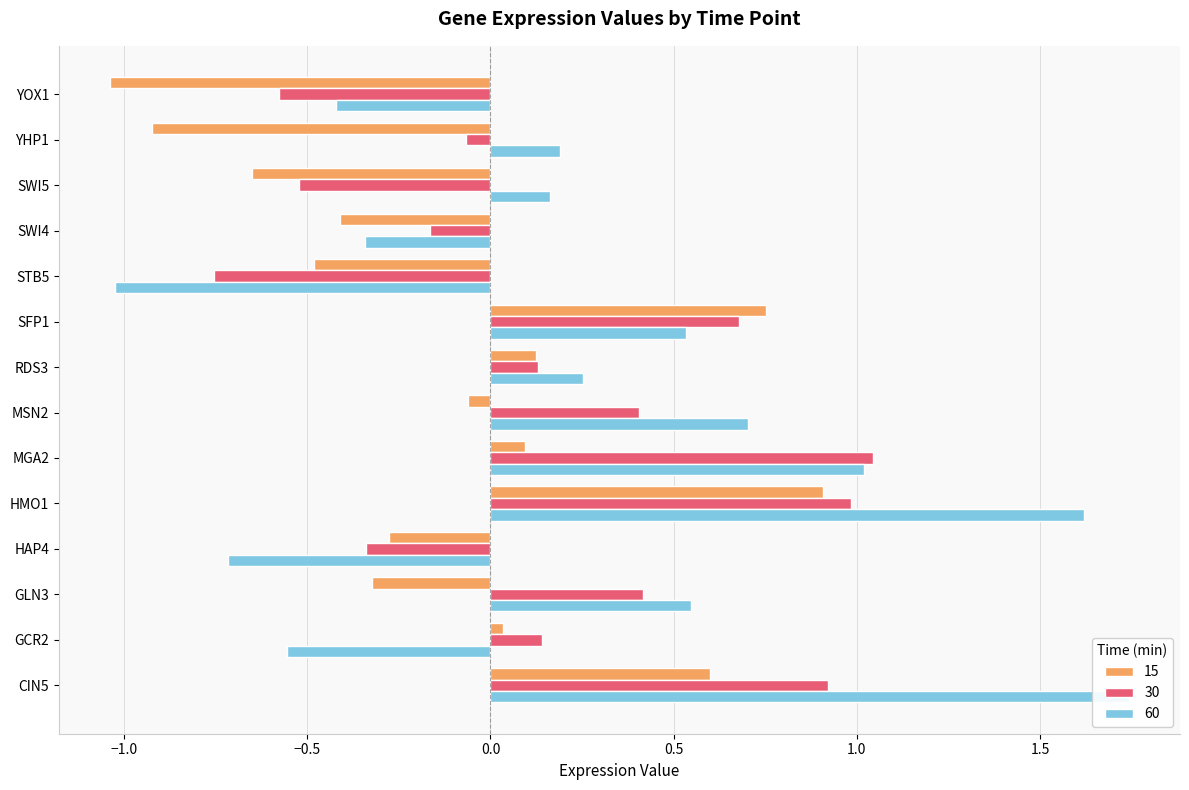

How many groups of bars are there?

14